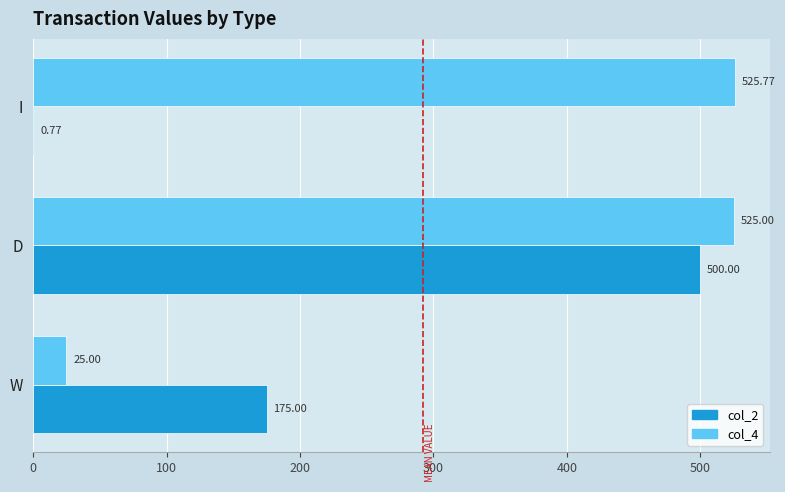

Which label corresponds to the largest value in the chart?

I